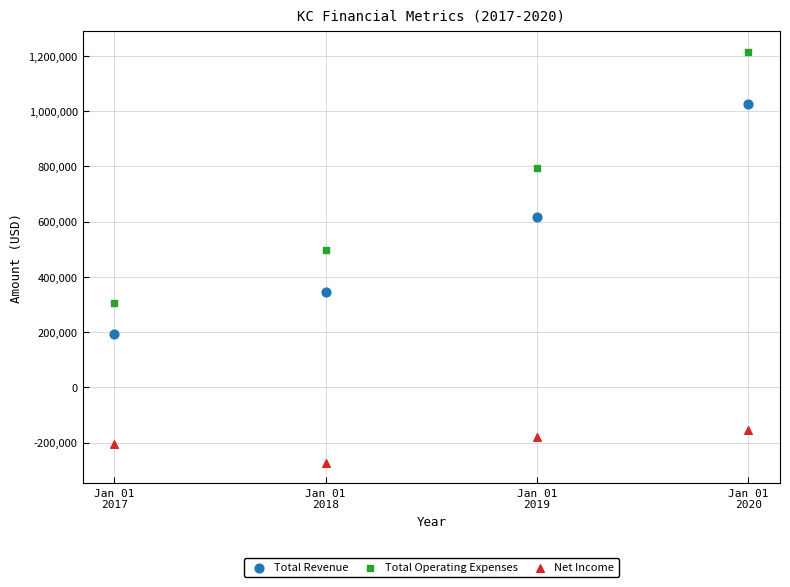

Across all data points, what is the range of Y values (max minus min)?

1487300